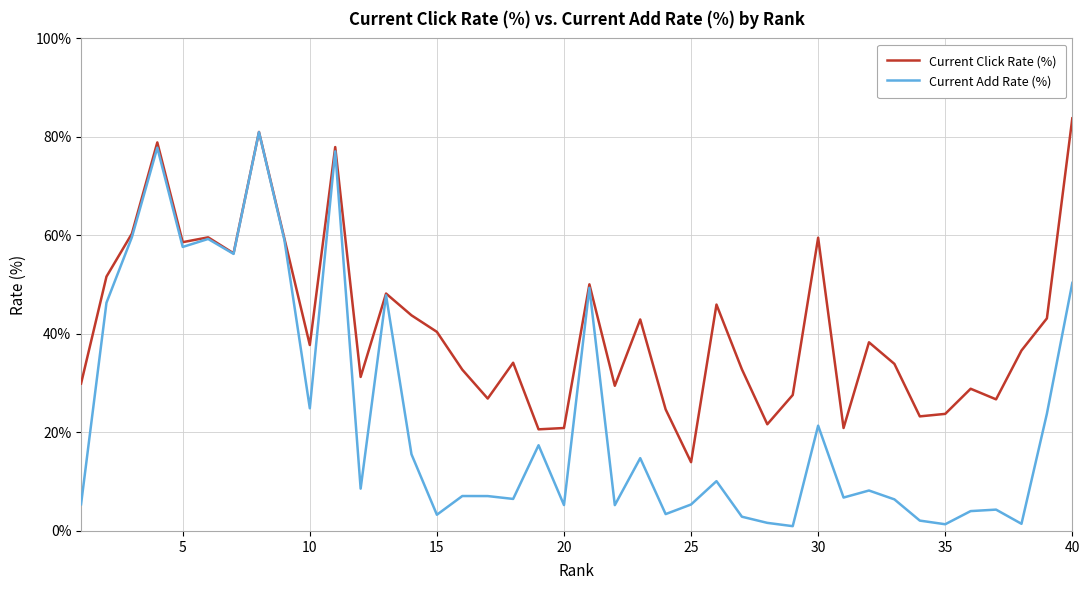

List the series in order of their overall mean, highest first.

Current Click Rate (%), Current Add Rate (%)